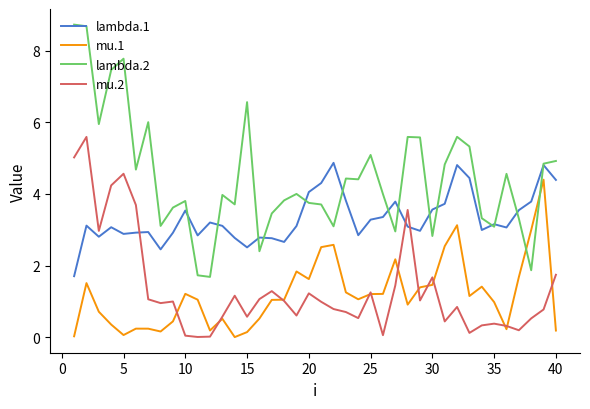

True or false: lambda.2 and mu.2 intersect in this chart.

False